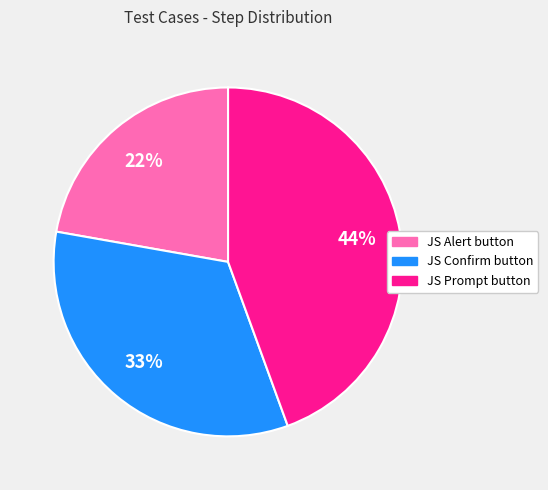

What percentage is the JS Alert button slice, to the nearest percent?

22%